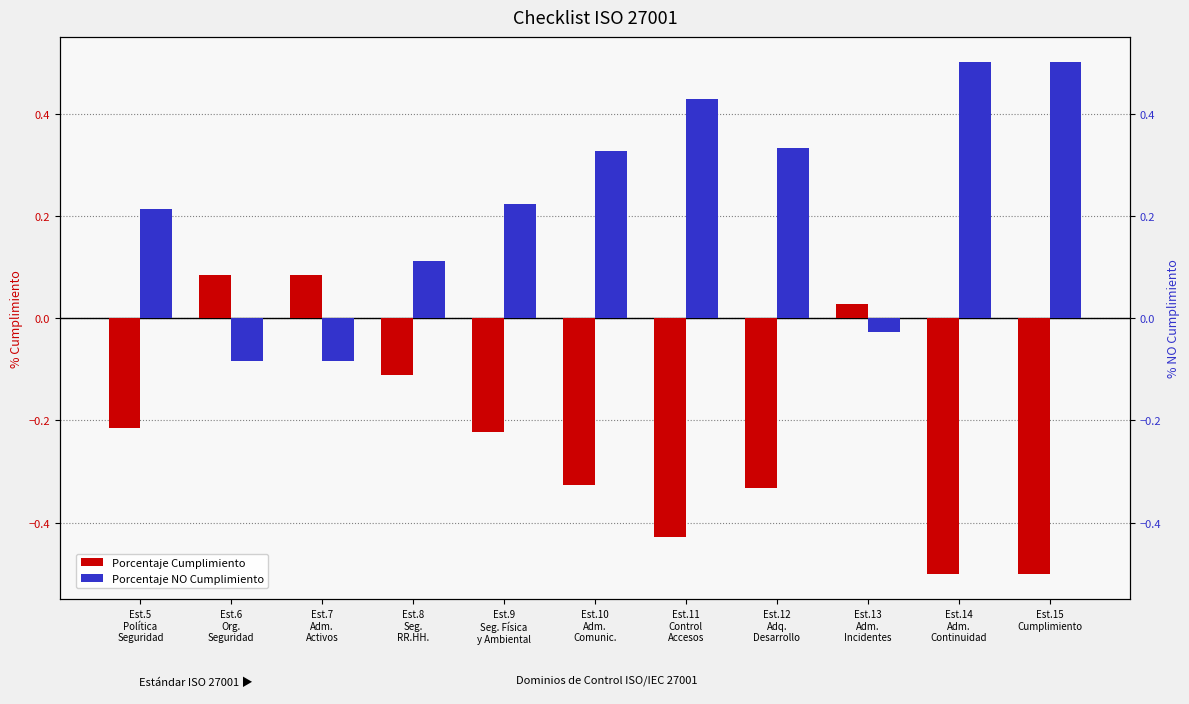

What is the value of the Porcentaje Cumplimiento bar at the 5th from the left?

-0.2